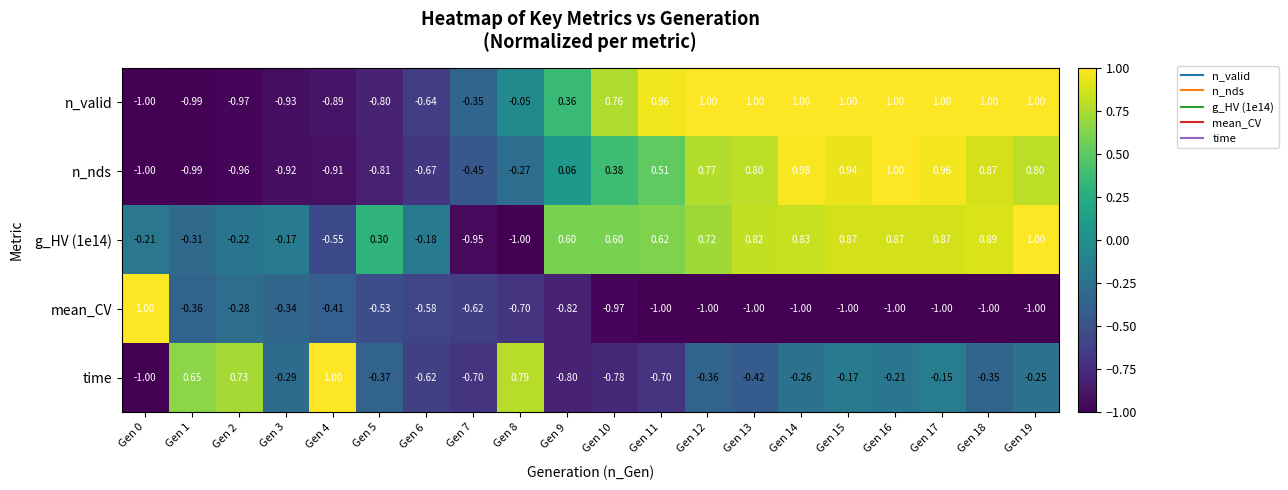

Rank the series at Gen 13 from lowest to highest value.

mean_CV, time, n_nds, g_HV (1e14), n_valid